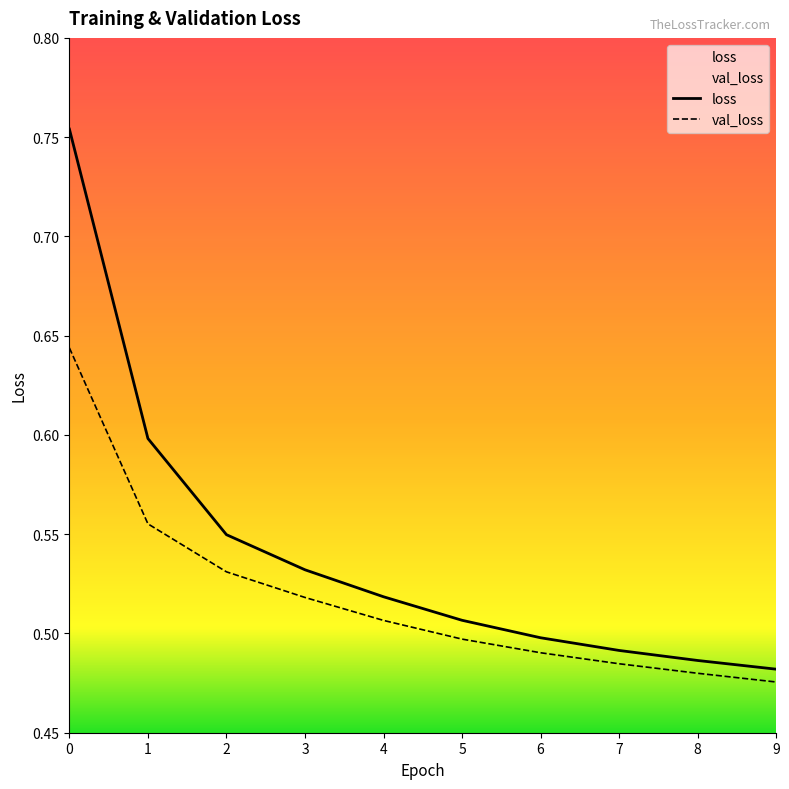

Read the loss value at 9.

0.5